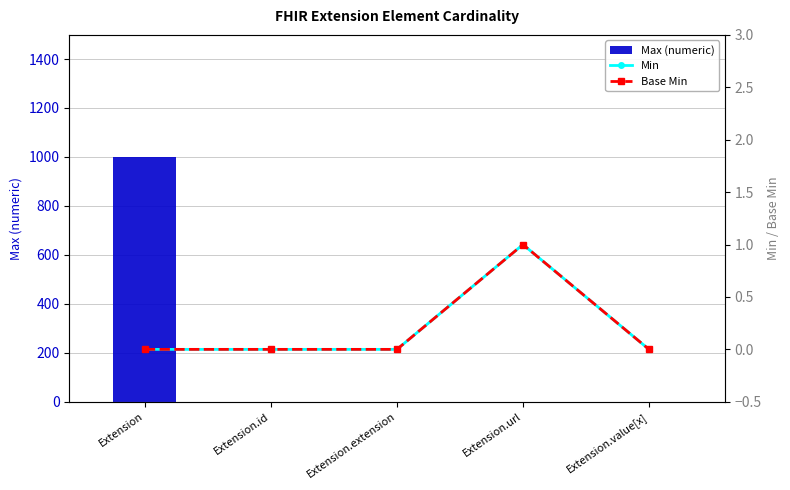

What is the total value across all series at Extension?

999